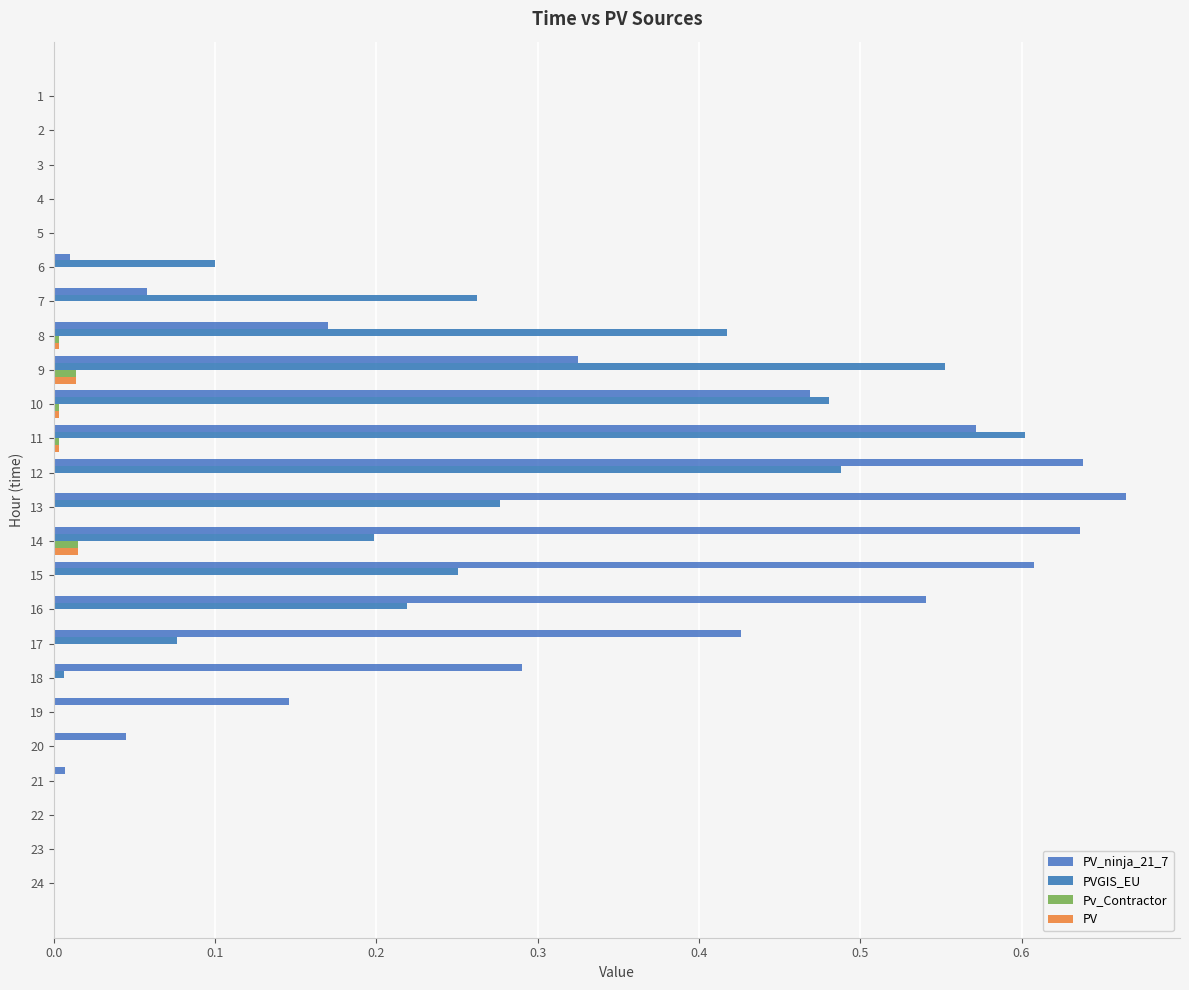

How many groups of bars are there?

24